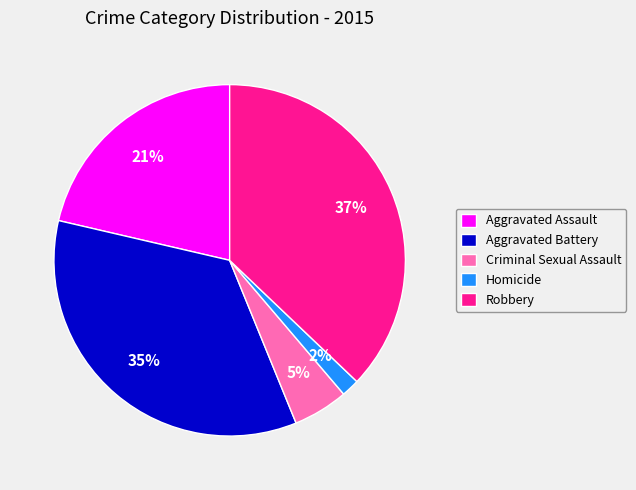

Do Robbery and Criminal Sexual Assault together represent more than half of the pie?

No